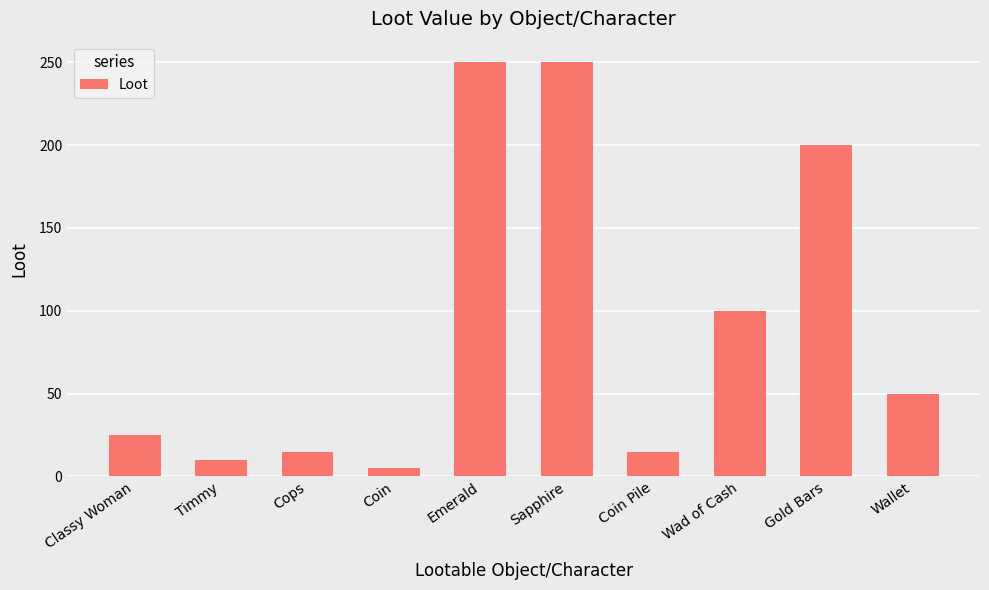

The chart shows a value of 5 at Coin. True or false?

True